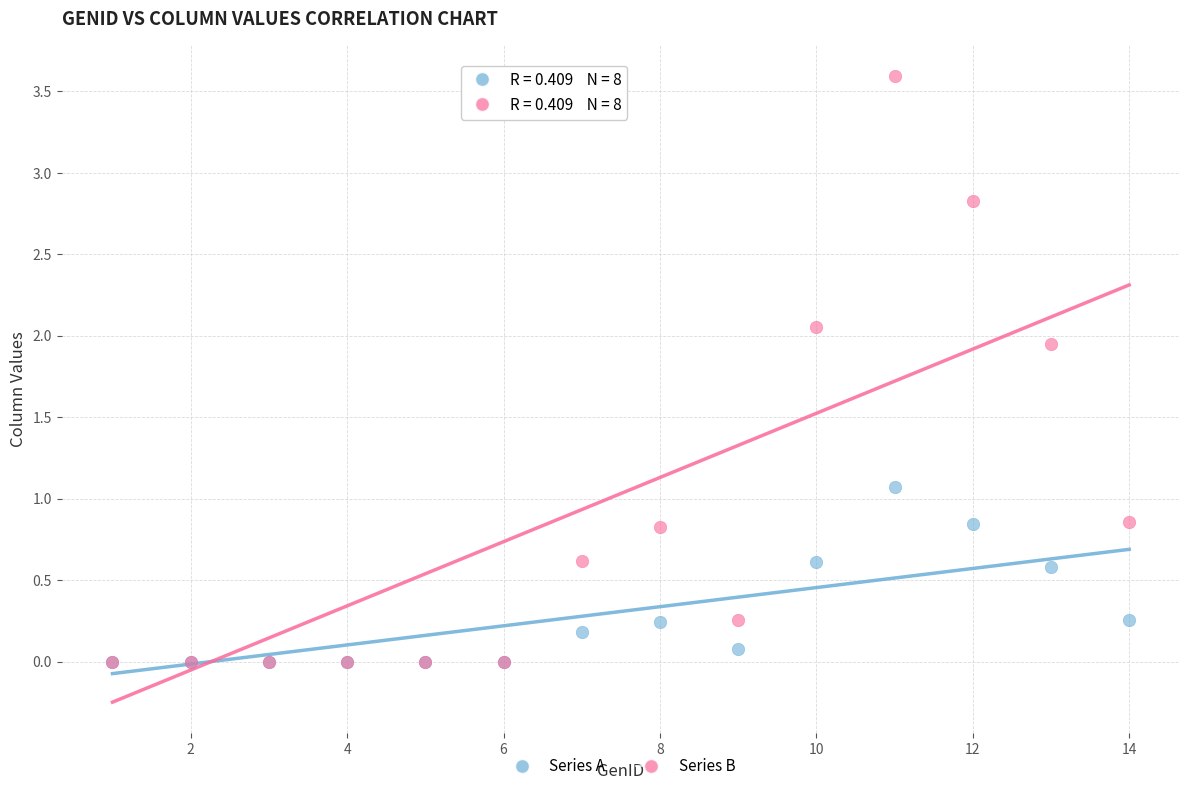

Across all series, what Y value is closest to 1?

1.1